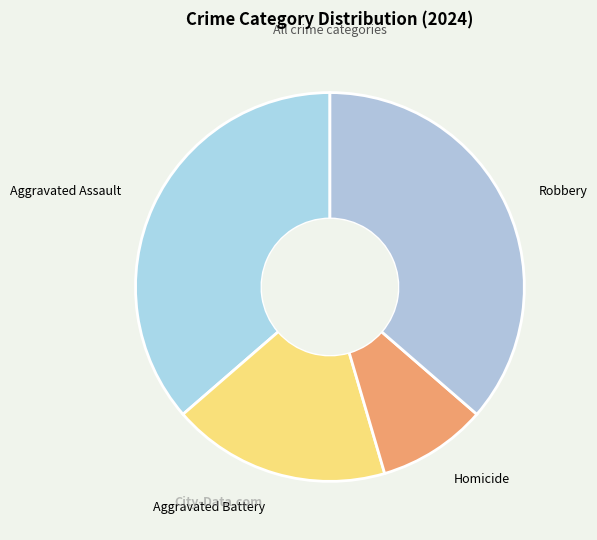

Does Homicide account for over 50% of the chart?

No